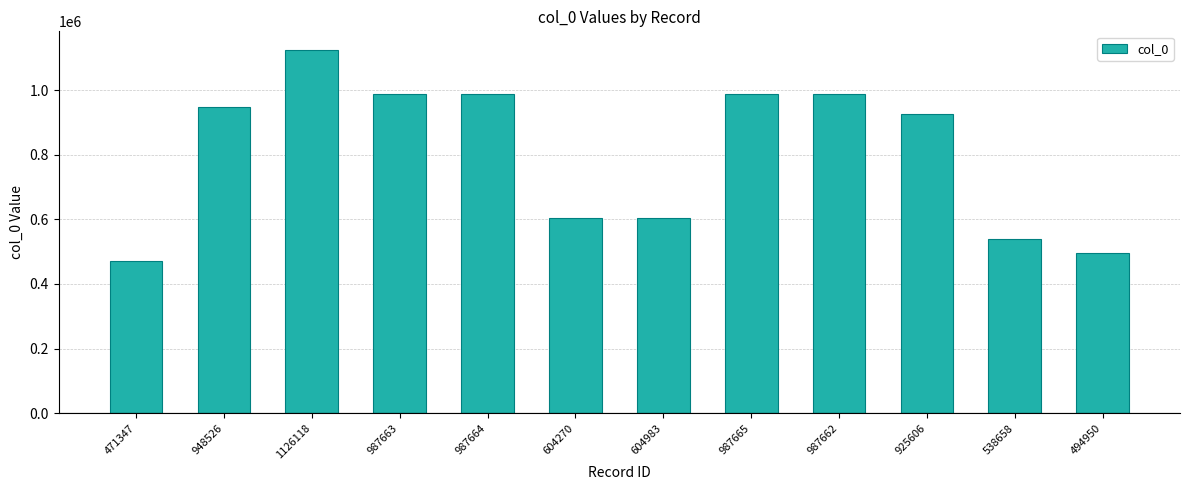

At which label is the value closest to 798732?

925606